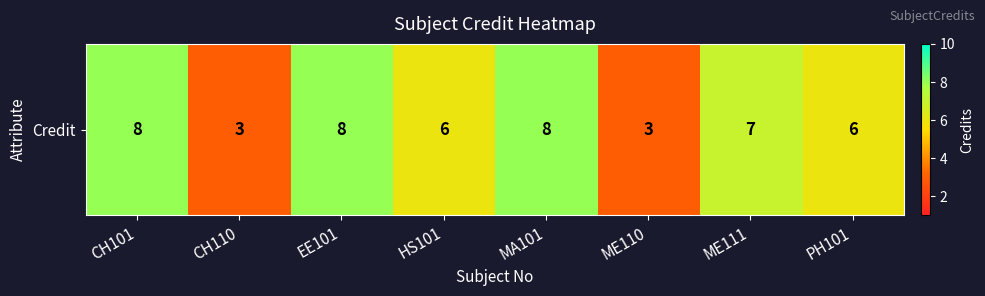

Which label corresponds to the smallest value in the chart?

CH110